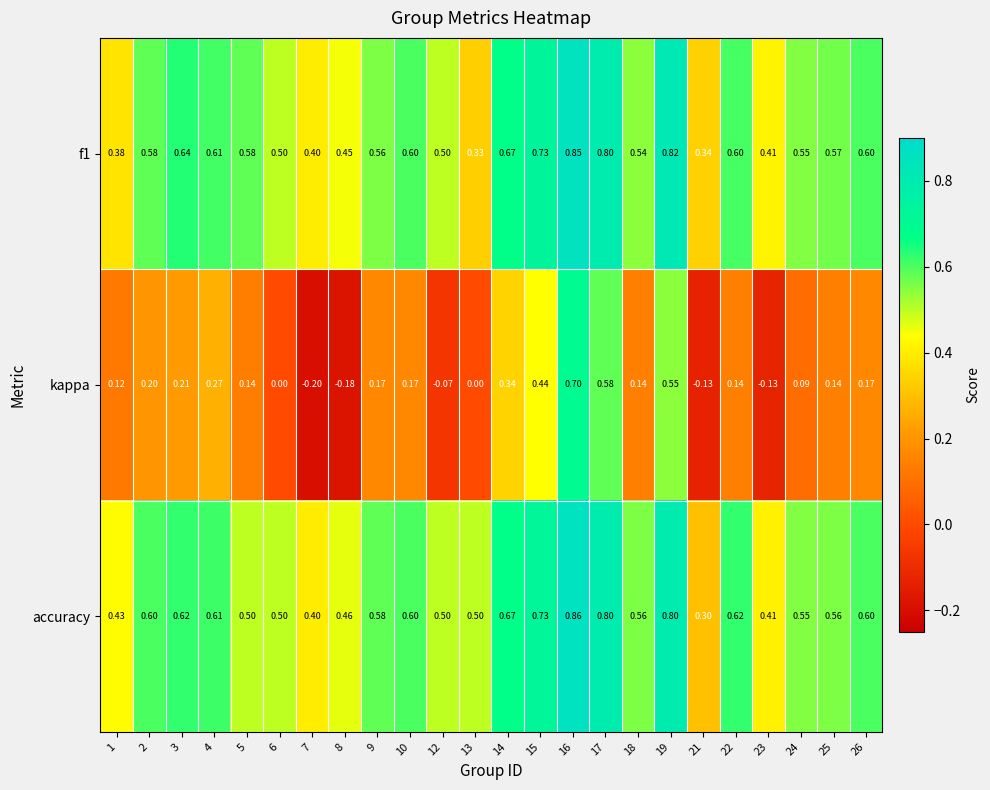

Is the value of f1 at 4 greater than the value of kappa at 7?

Yes